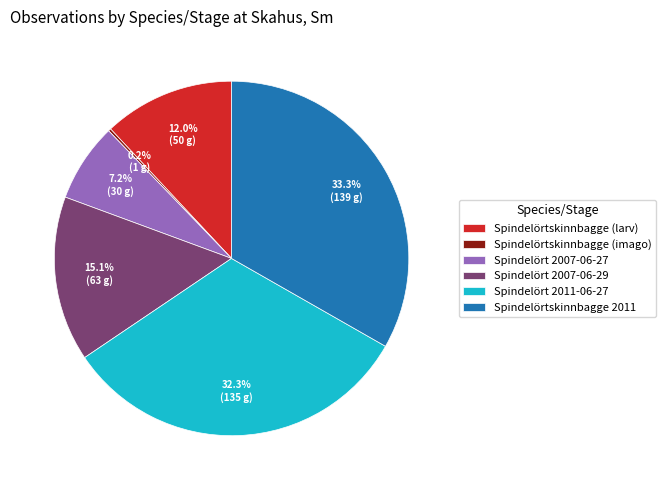

Does any single category account for the majority?

No